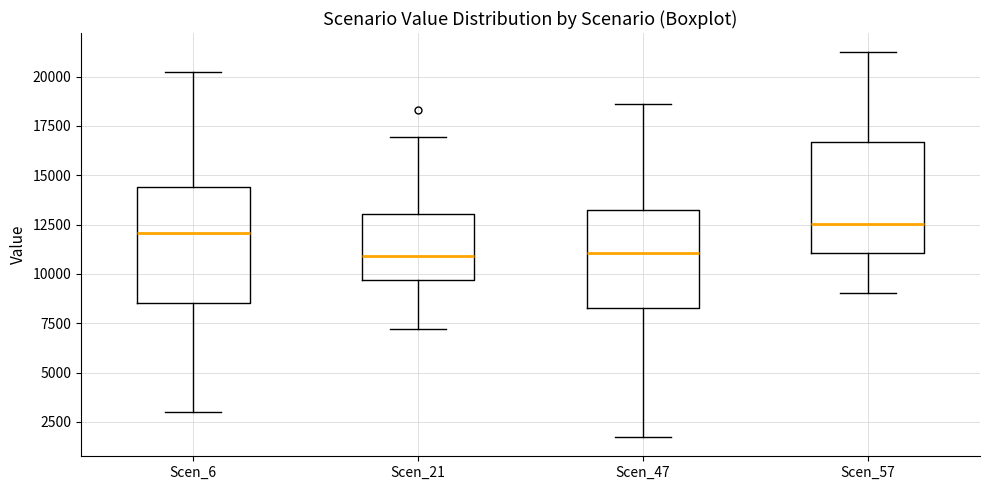

Reading left to right, read every box against the y-axis: the position of its median line, the range the box covers, and the ends of its whiskers. The values are not printed on the chart, so give them approximately, as read against the axis.

Scen_6: median 12000, box 8500 to 14500, whiskers 3000 to 20000
Scen_21: median 11000, box 9500 to 13000, whiskers 7000 to 17000
Scen_47: median 11000, box 8500 to 13000, whiskers 1500 to 18500
Scen_57: median 12500, box 11000 to 16500, whiskers 9000 to 21000